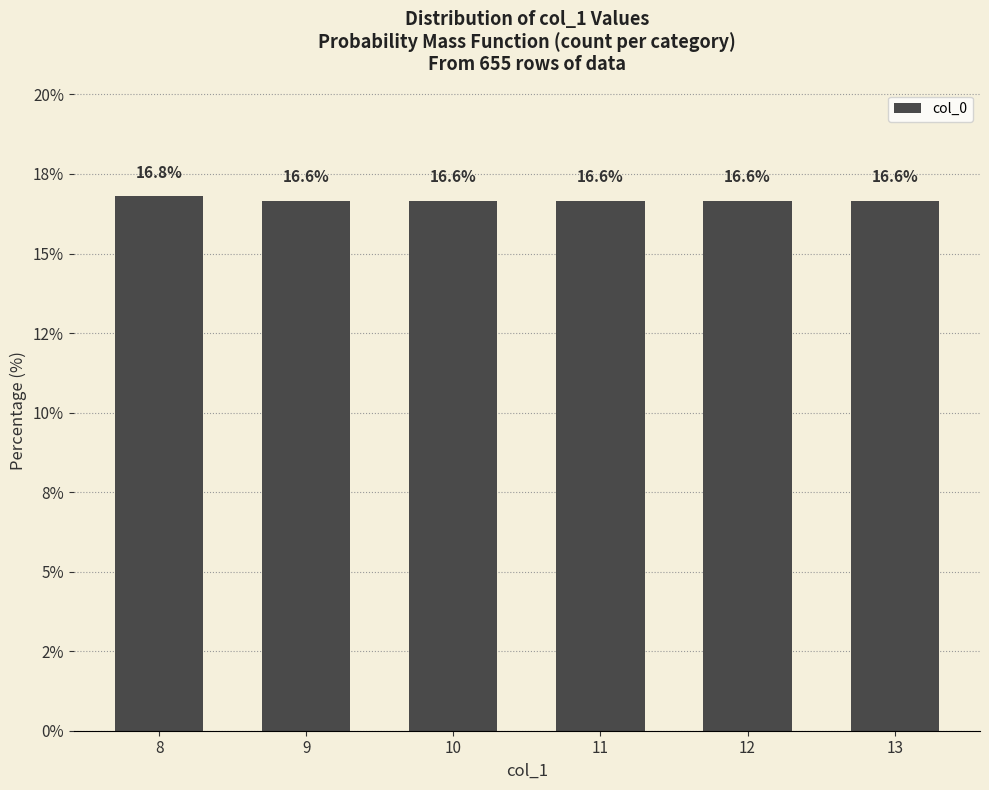

Does the chart contain any negative values?

No